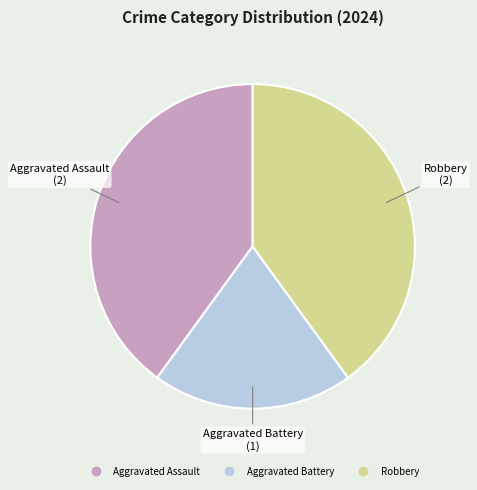

Which category has the smallest portion of the pie?

Aggravated Battery